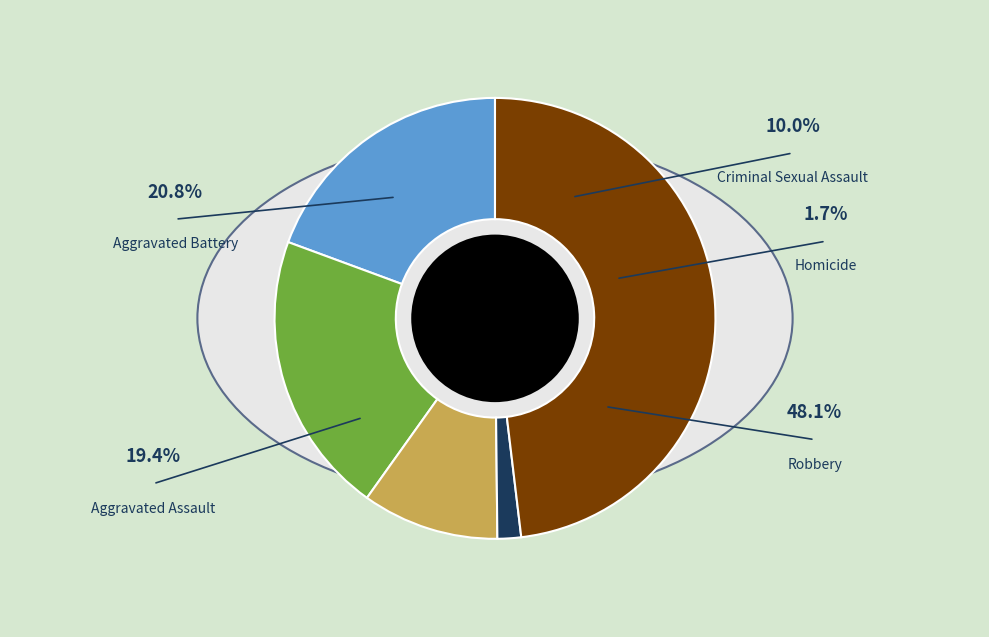

How many segments does this pie chart have?

5